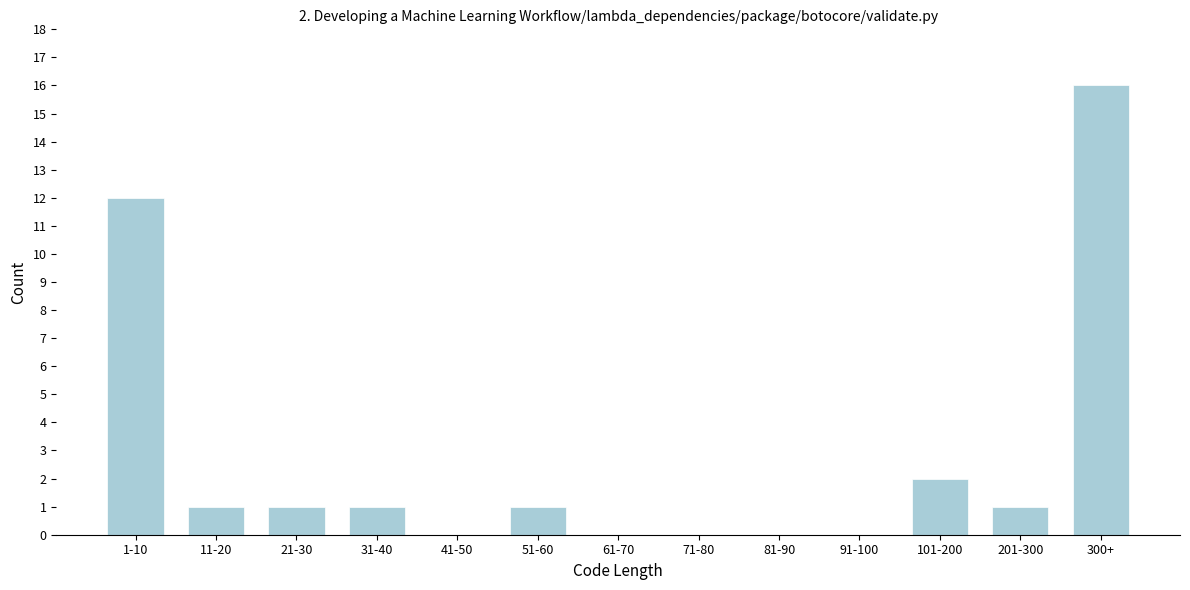

Reading right to left, what are all the values shown in this chart?

300+=16	201-300=1	101-200=2	91-100=0	81-90=0	71-80=0	61-70=0	51-60=1	41-50=0	31-40=1	21-30=1	11-20=1	1-10=12